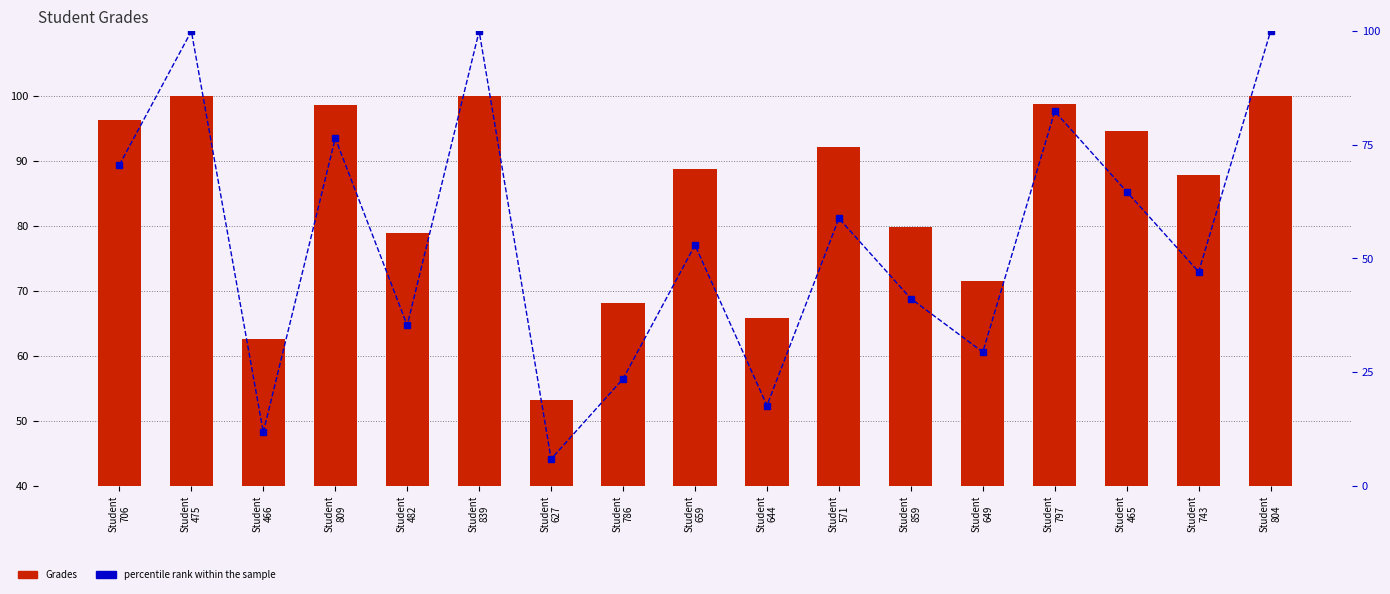

What is the highest value of the percentile rank within the sample series?

100.0